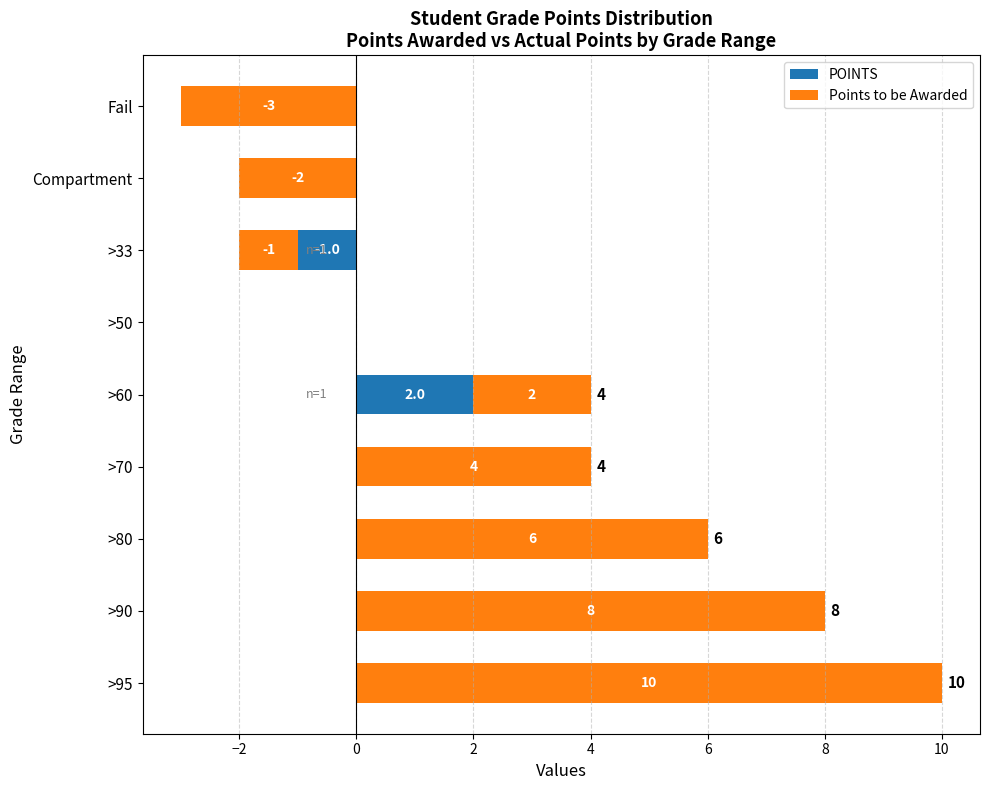

How many values in the POINTS series exceed 0?

1